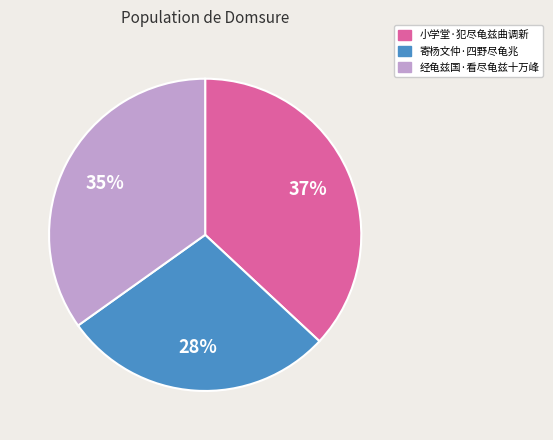

To the nearest percent, what is the average slice percentage?

33%